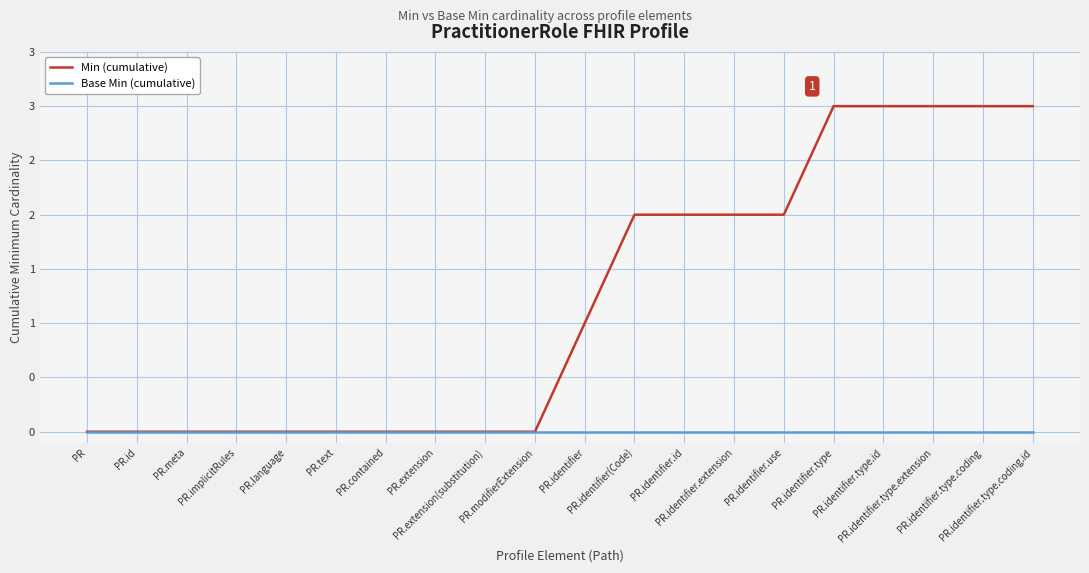

What is the spread (max minus min) of values at PR.identifier.type?

3